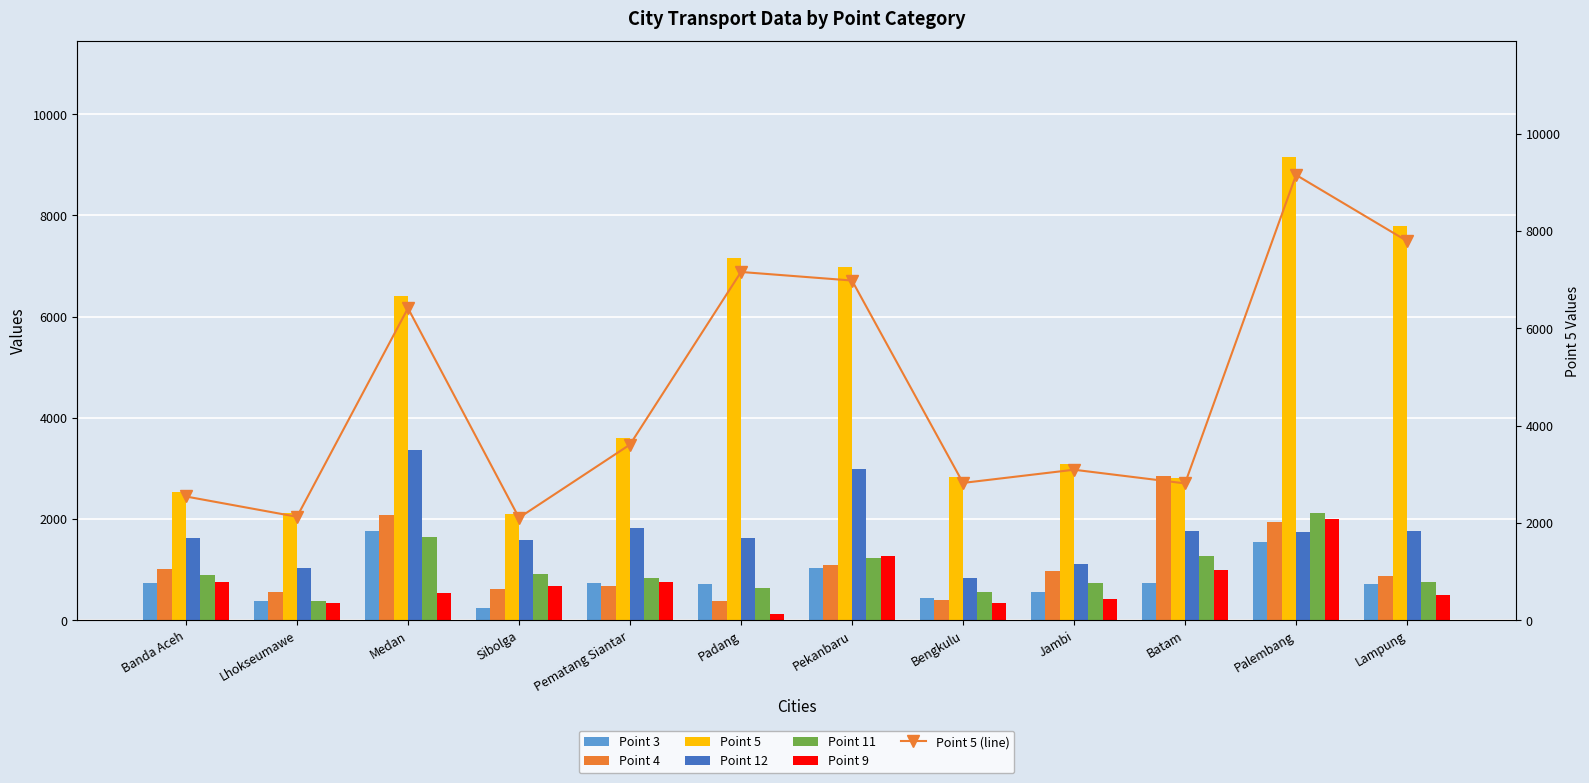

Reading left to right, extract all data points from this chart.

3: Banda Aceh=741	Lhokseumawe=385	Medan=1758	Sibolga=246	Pematang Siantar=738	Padang=724	Pekanbaru=1033	Bengkulu=437	Jambi=567	Batam=743	Palembang=1554	Lampung=715
4: Banda Aceh=1019	Lhokseumawe=557	Medan=2080	Sibolga=626	Pematang Siantar=674	Padang=389	Pekanbaru=1098	Bengkulu=398	Jambi=973	Batam=2858	Palembang=1949	Lampung=879
5: Banda Aceh=2544	Lhokseumawe=2127	Medan=6414	Sibolga=2107	Pematang Siantar=3611	Padang=7158	Pekanbaru=6982	Bengkulu=2823	Jambi=3094	Batam=2813	Palembang=9152	Lampung=7794
12: Banda Aceh=1631	Lhokseumawe=1026	Medan=3364	Sibolga=1589	Pematang Siantar=1816	Padang=1634	Pekanbaru=2990	Bengkulu=843	Jambi=1105	Batam=1758	Palembang=1735	Lampung=1757
11: Banda Aceh=904	Lhokseumawe=387	Medan=1652	Sibolga=917	Pematang Siantar=842	Padang=631	Pekanbaru=1235	Bengkulu=564	Jambi=727	Batam=1265	Palembang=2113	Lampung=752
9: Banda Aceh=754	Lhokseumawe=344	Medan=531	Sibolga=668	Pematang Siantar=751	Padang=130	Pekanbaru=1275	Bengkulu=350	Jambi=418	Batam=992	Palembang=1994	Lampung=494